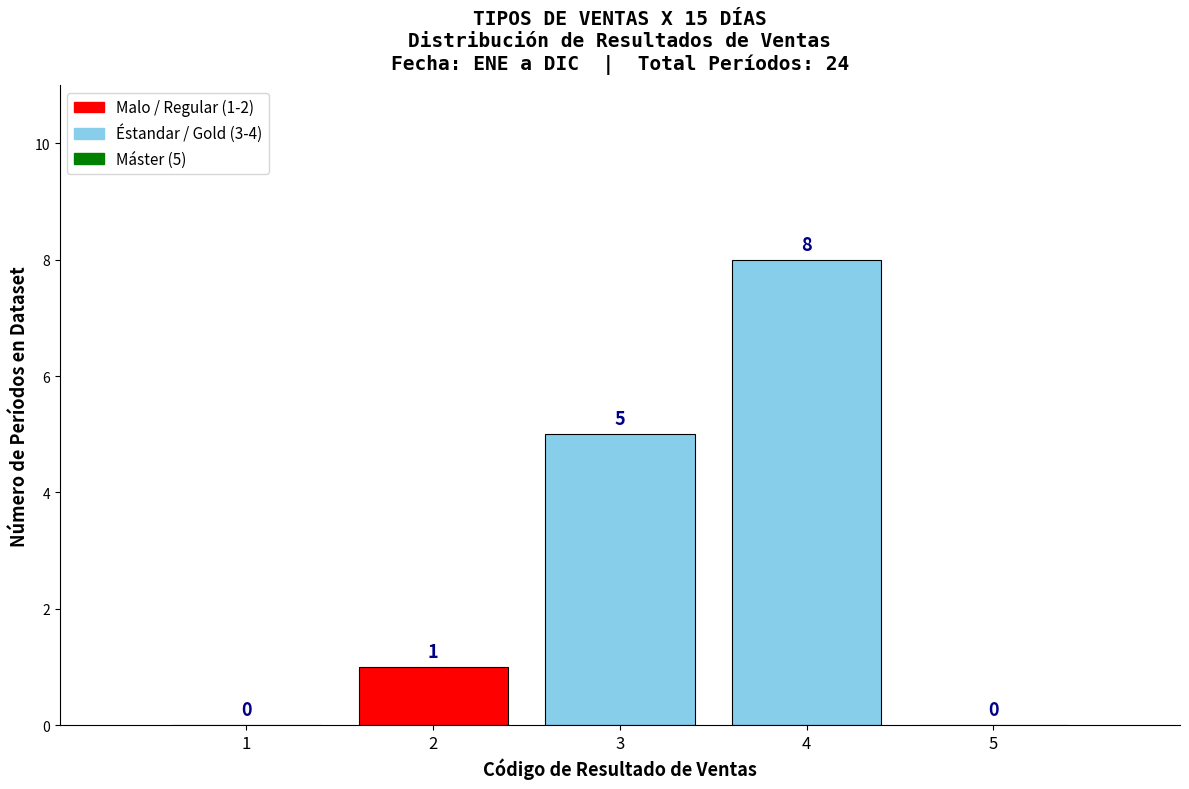

Reading right to left, what are all the values shown in this chart?

5=0	4=8	3=5	2=1	1=0